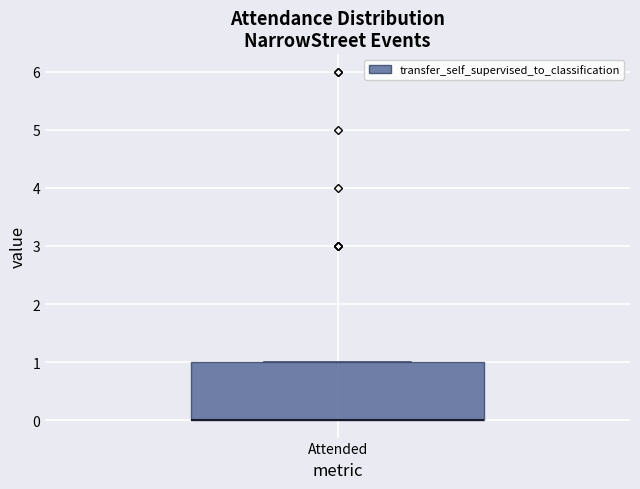

Read this box plot against the y-axis: the position of the median line, the range covered by the box, and the ends of both whiskers. The values are not printed on the chart, so give them approximately, as read against the axis.

median 0 (drawn on the box's lower edge), box 0 to 1, whiskers 0 to 1